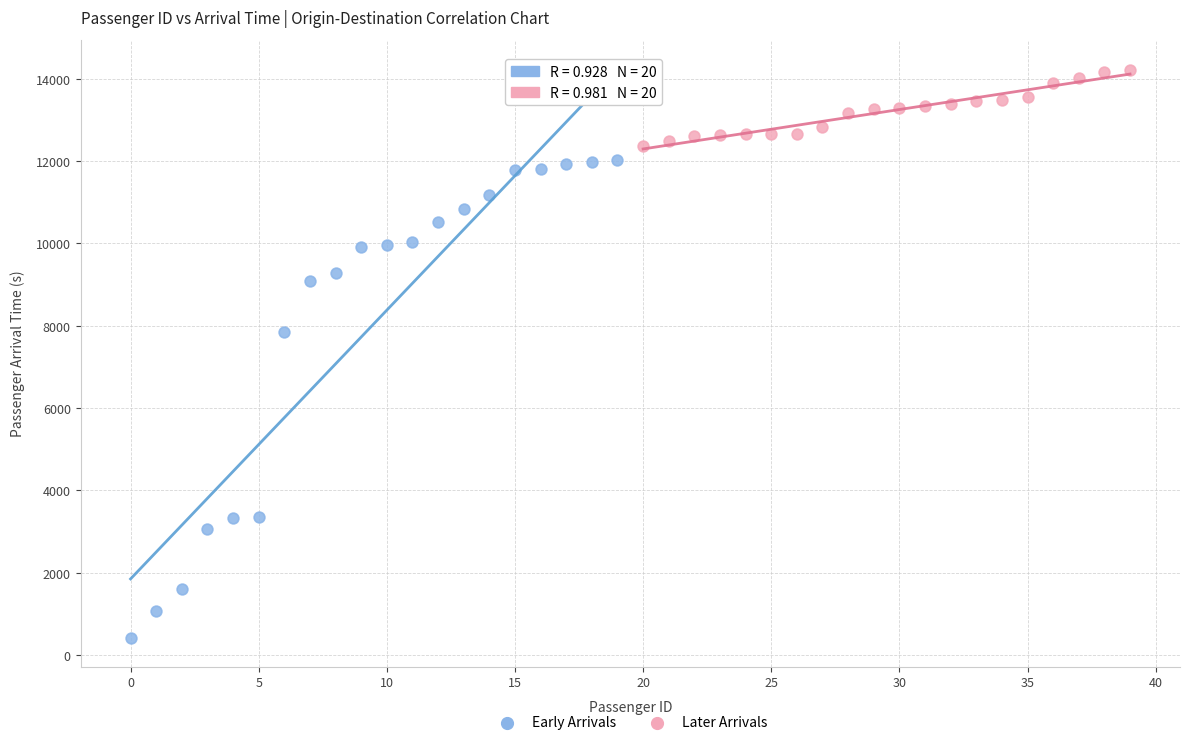

Which series has the widest spread of Y values?

Early Arrivals